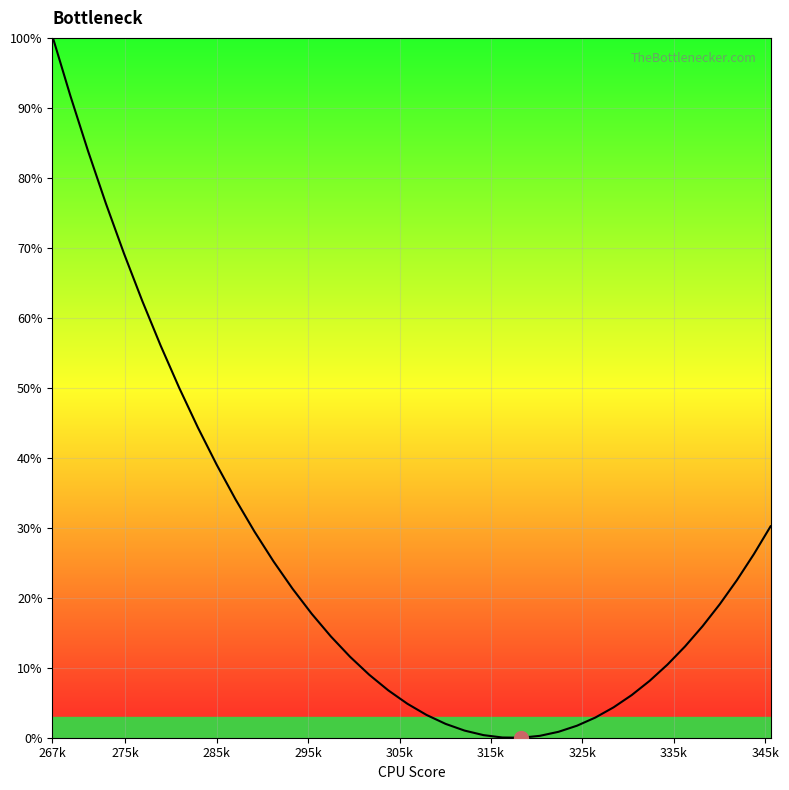

What is the average value?

25.4